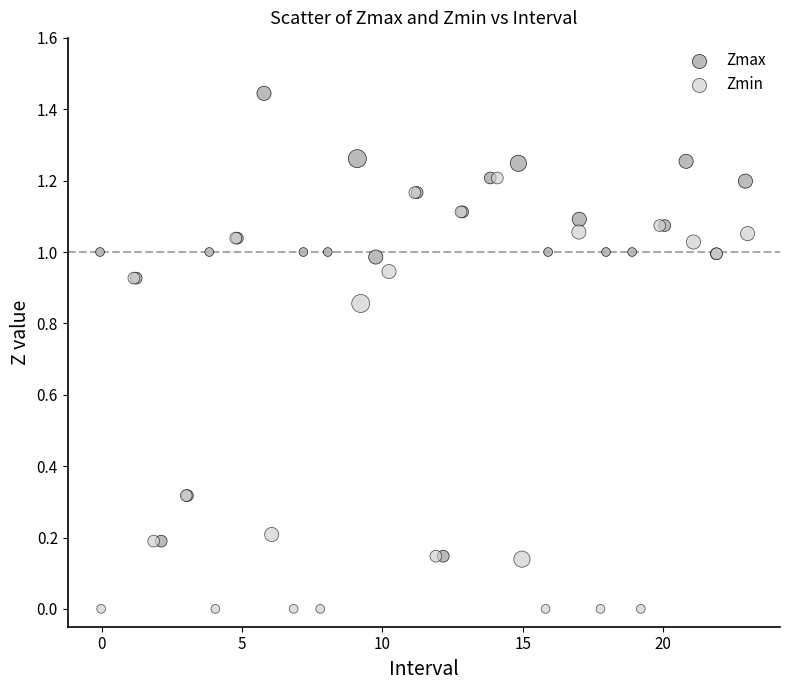

Which series reaches the maximum Y coordinate?

Zmax